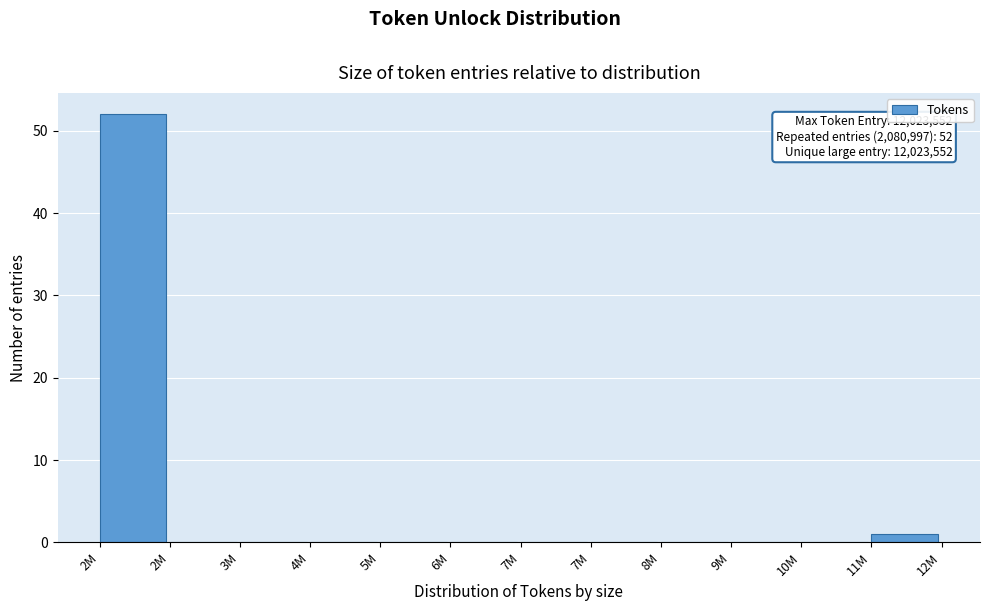

Count the number of data series in this chart.

1